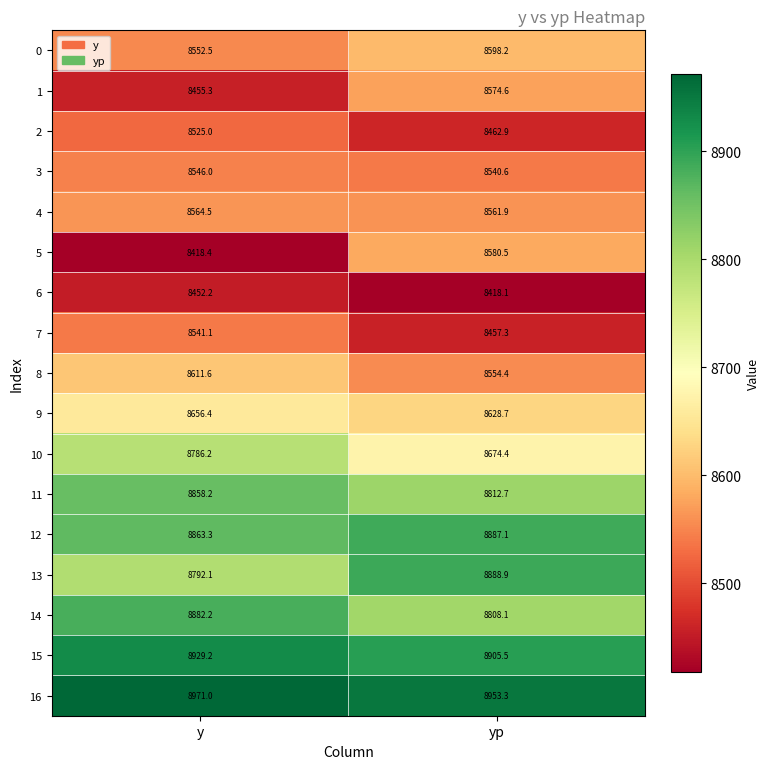

What is the approximate value of 4 at yp?

8561.9